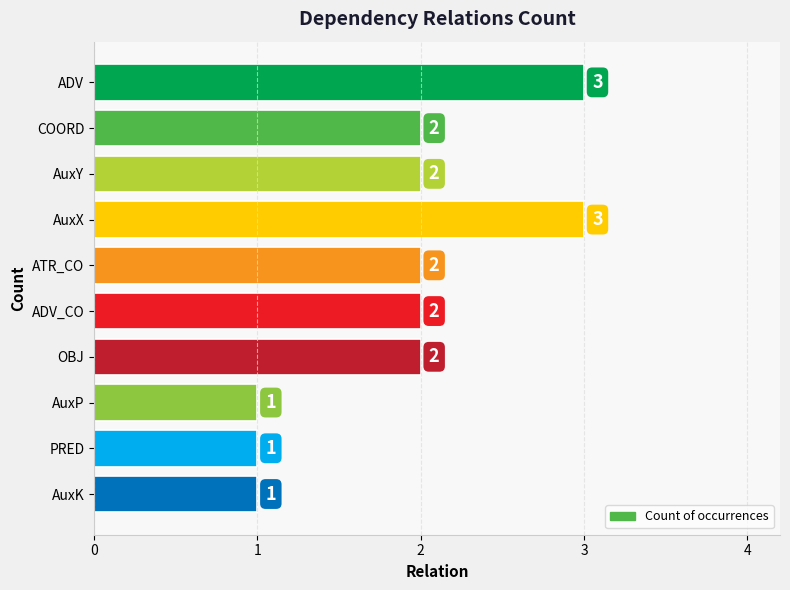

Count the values in the range 1 to 2.

8